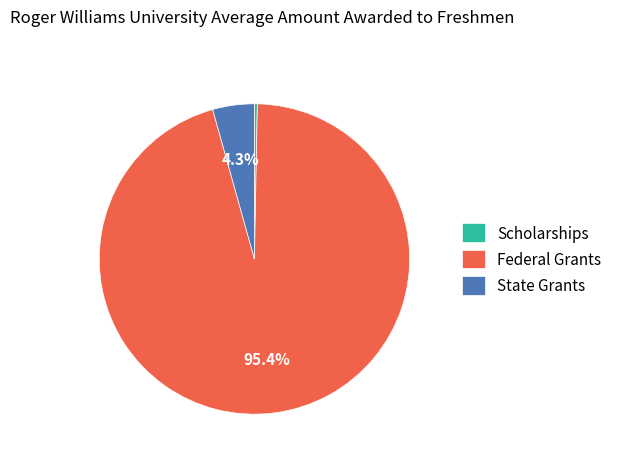

How many slices are in this pie chart?

3